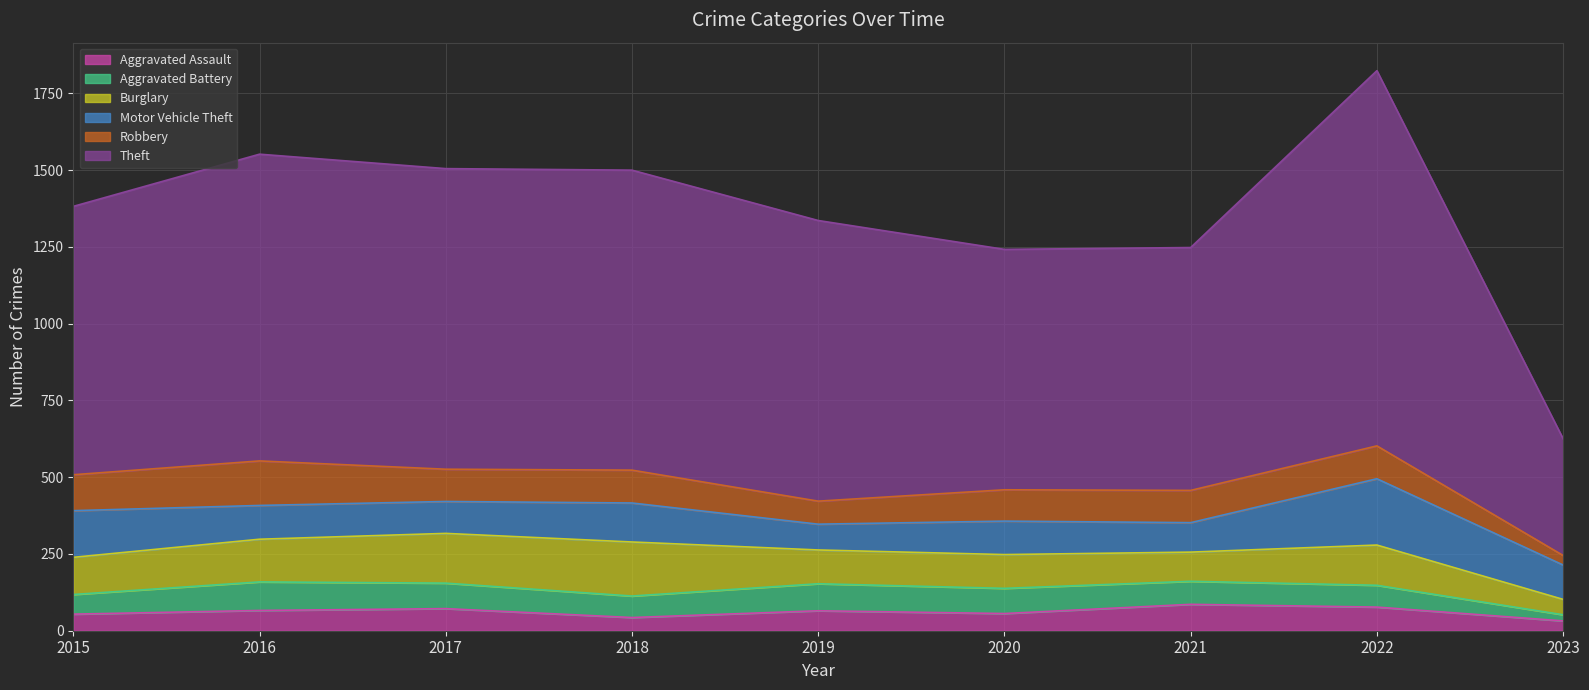

Where do Burglary and Motor Vehicle Theft first cross each other?

2015 and 2016